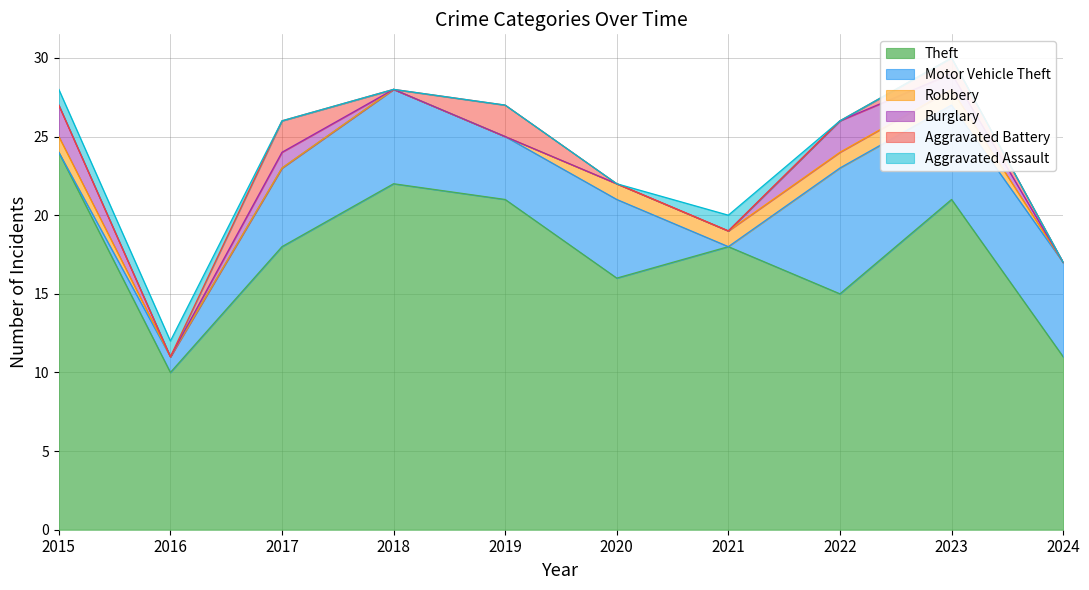

What is the average value of the Theft series?

18